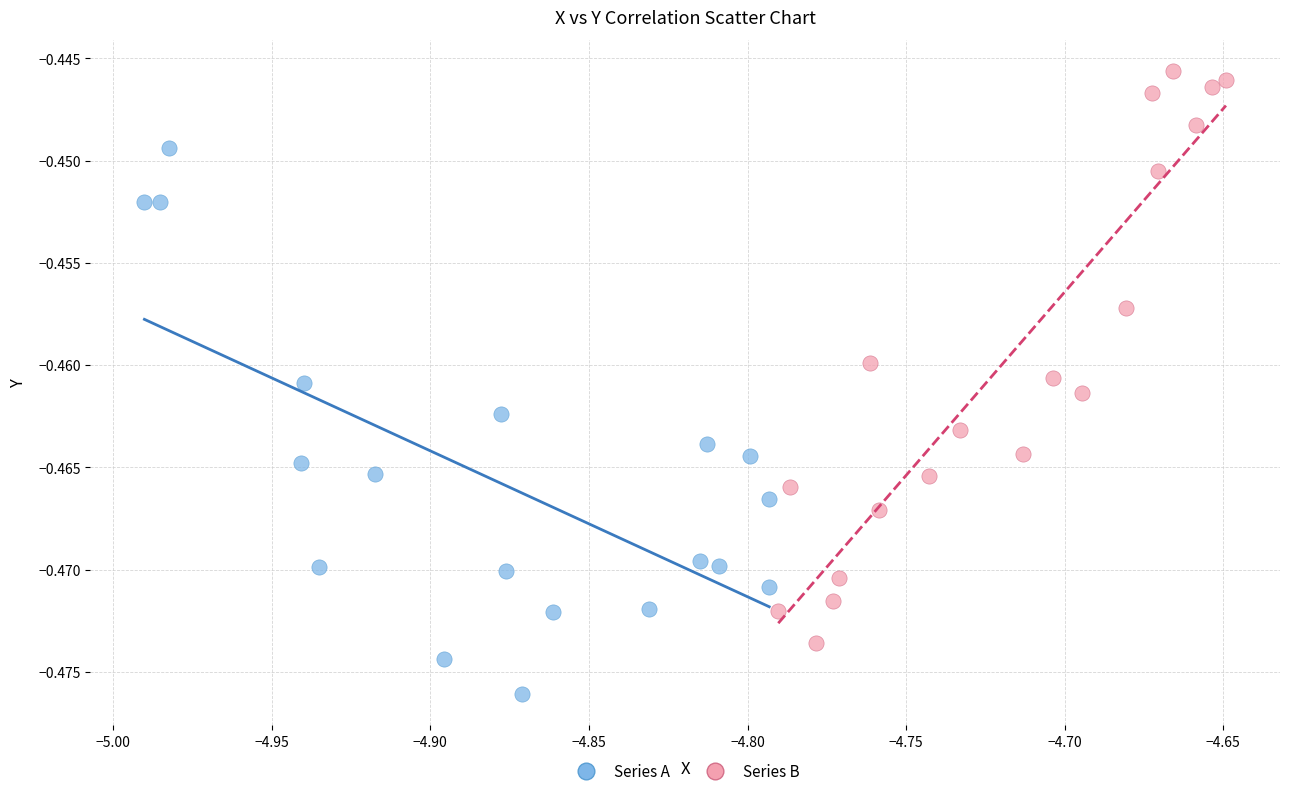

Which series reaches the minimum Y coordinate?

Series A